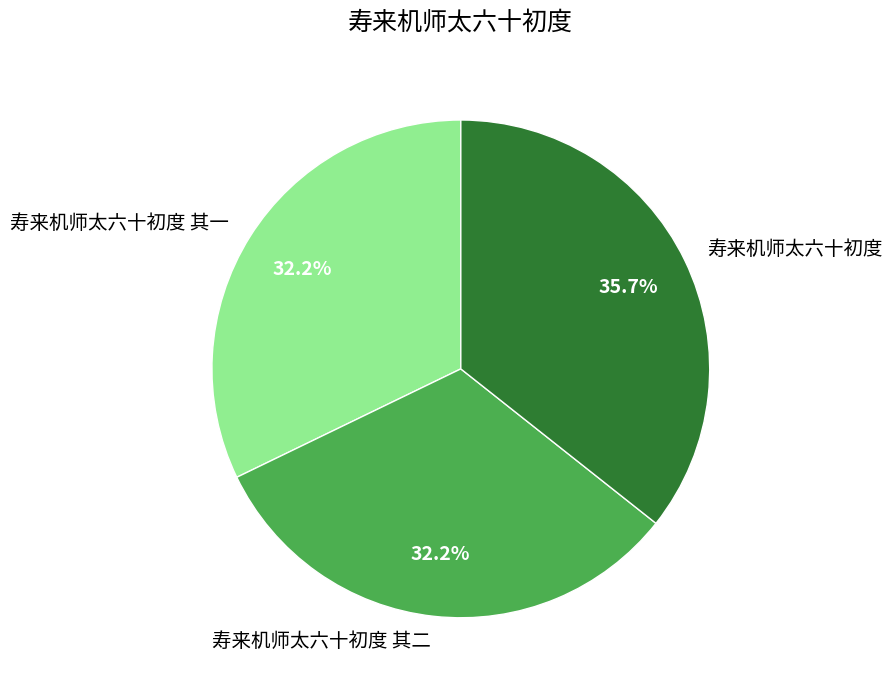

What is the largest slice in the pie chart?

寿来机师太六十初度